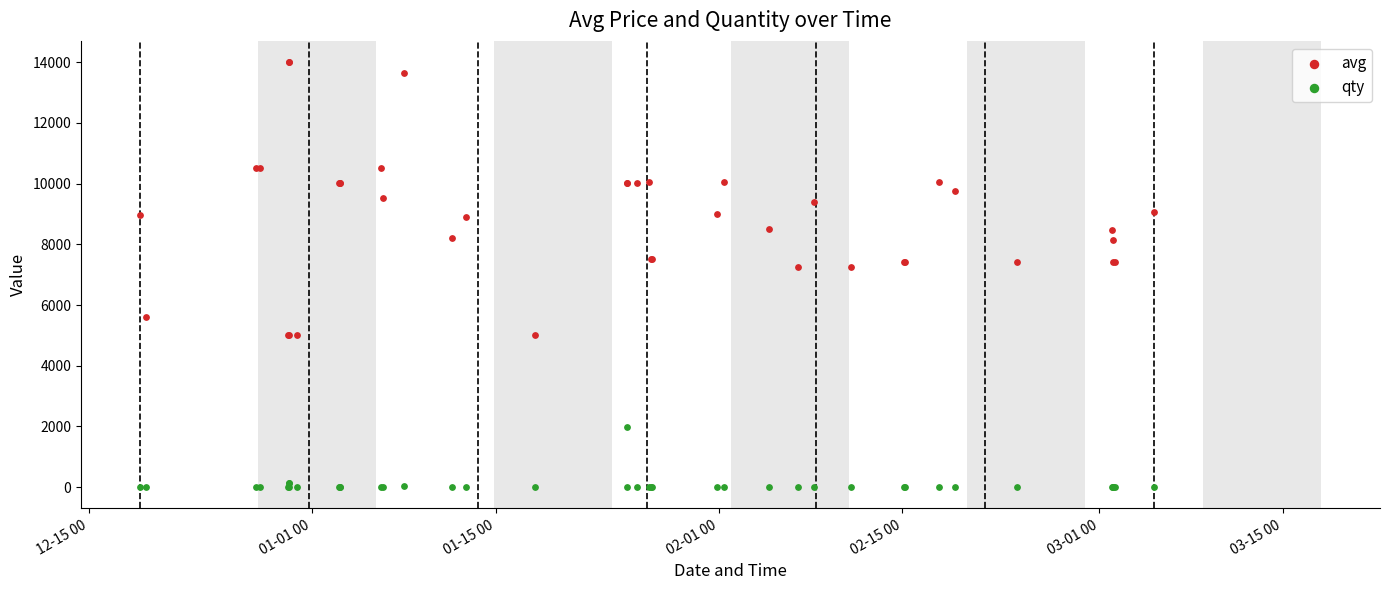

Which series has the widest spread of Y values?

avg